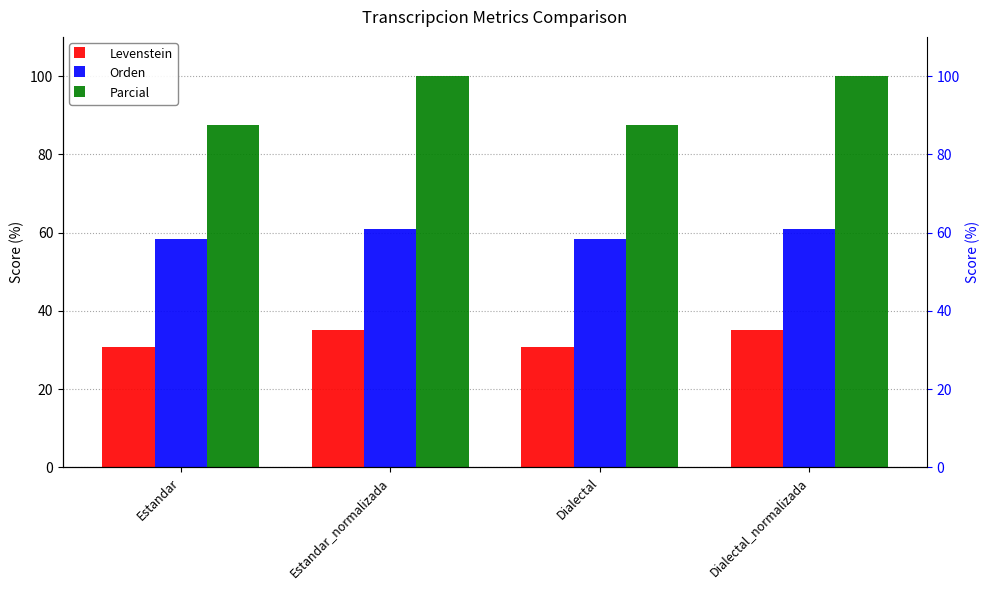

At which label is Parcial closest to 93?

Estandar